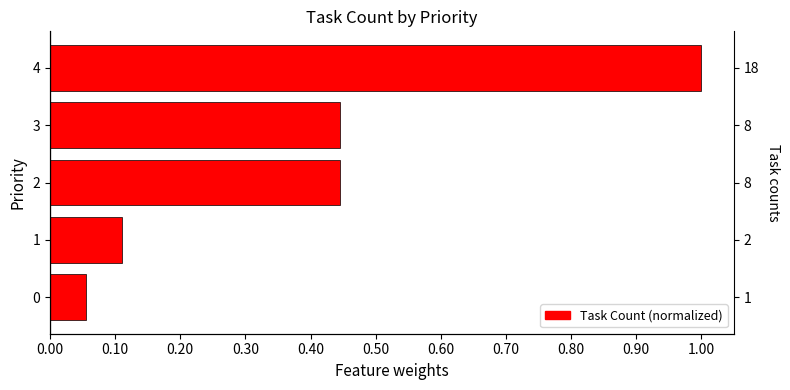

What is the minimum value shown in the chart?

0.1